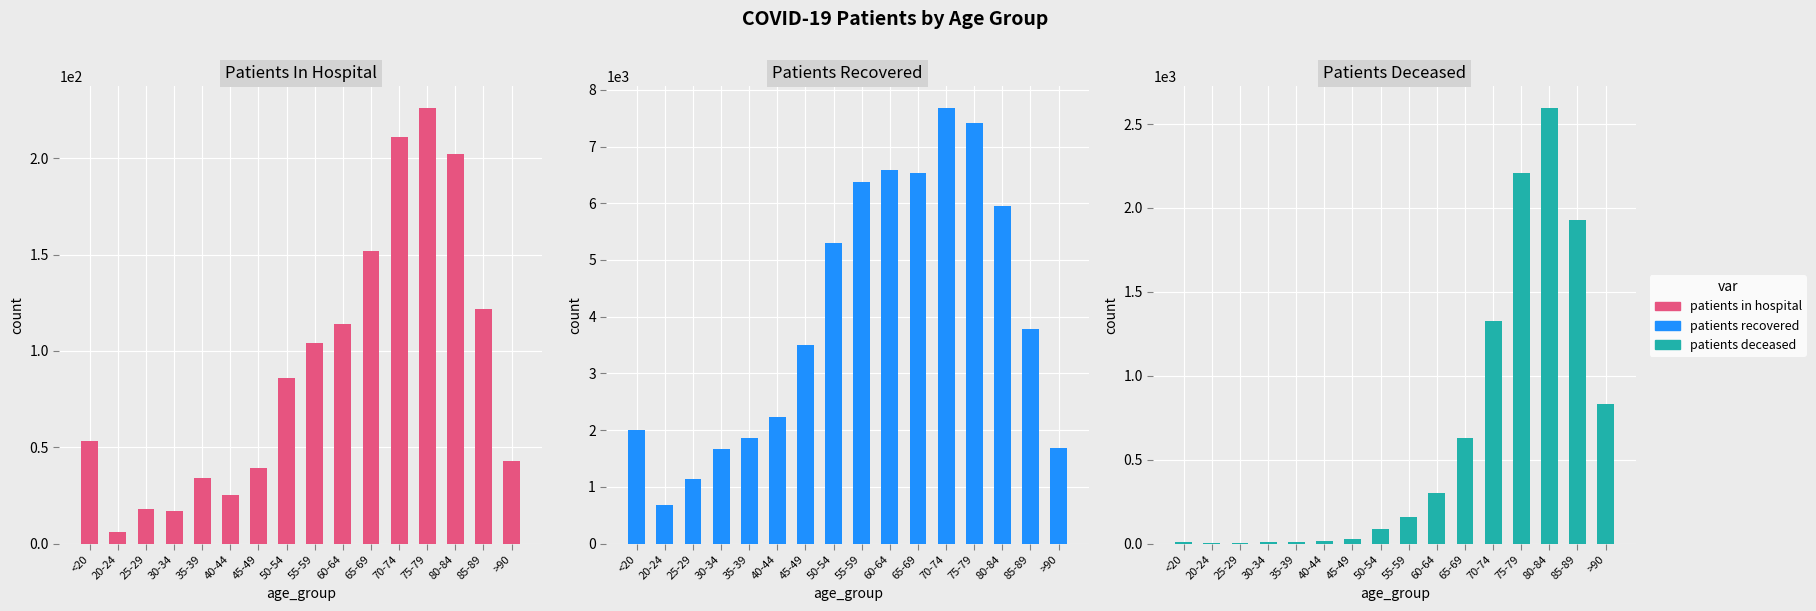

What is the difference between the maximum and minimum values in the patients_in_hospital series?

220